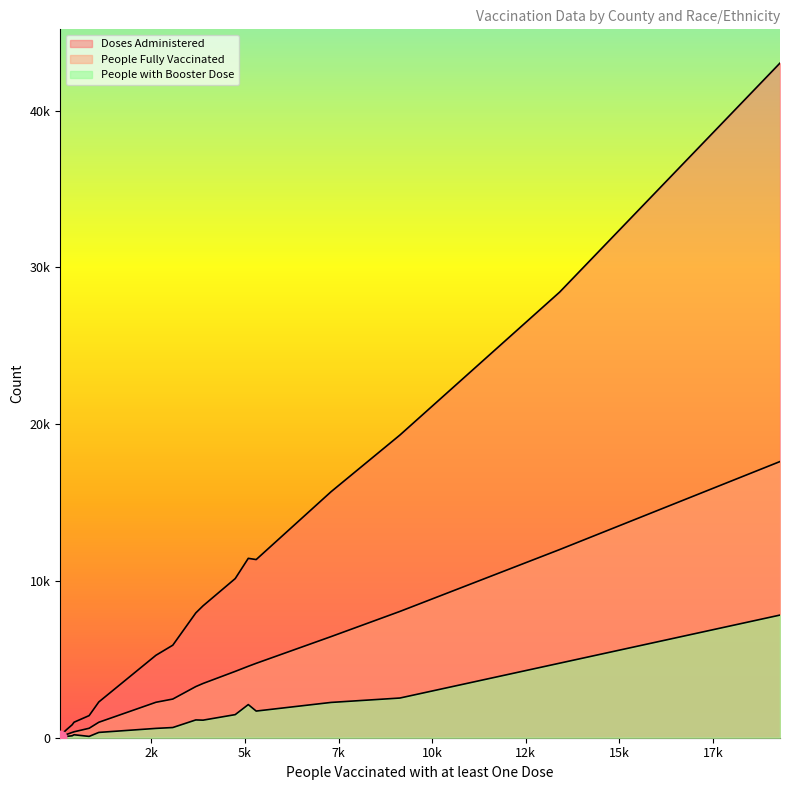

Which series has the largest total across all categories?

Doses Administered